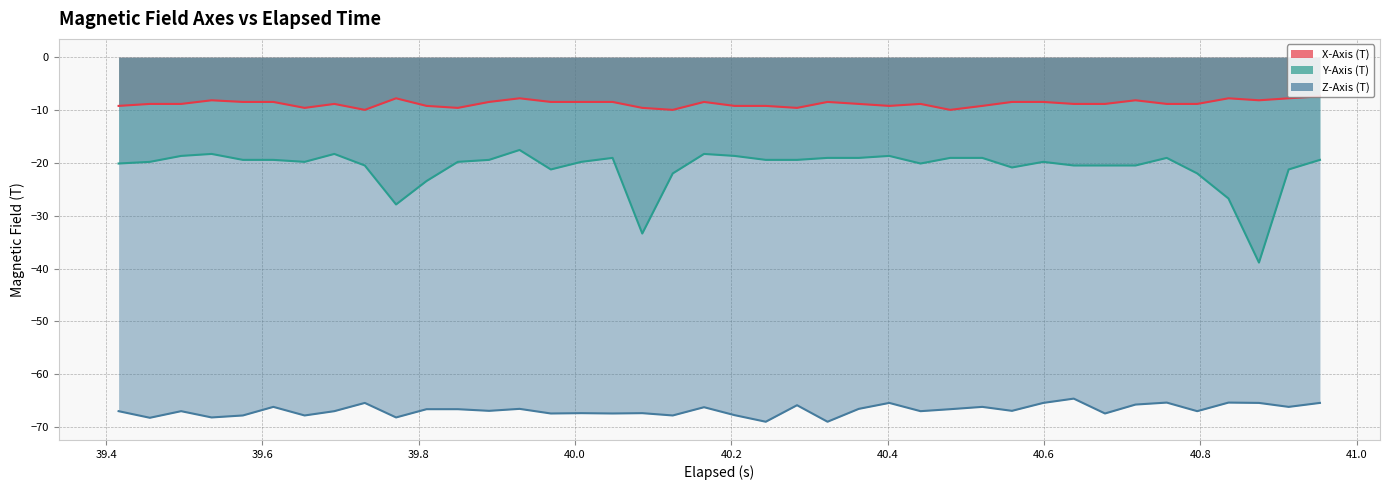

Which series changed the most between 39.6 and 40.4?

Y-Axis (T)